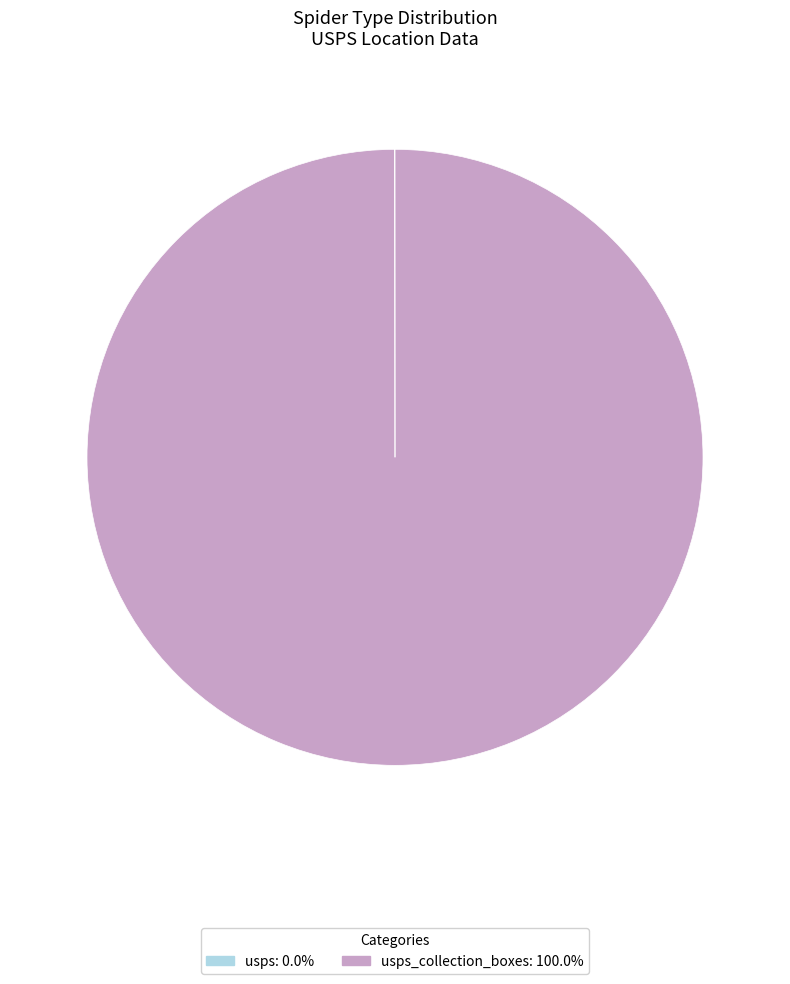

Is there a majority slice in this chart?

Yes